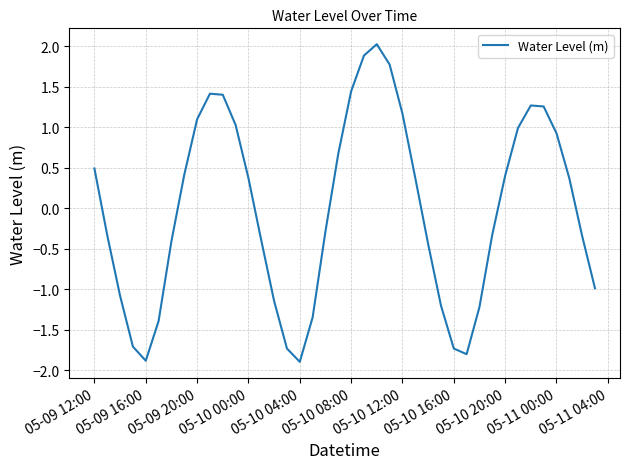

How many lines are shown in the chart?

1